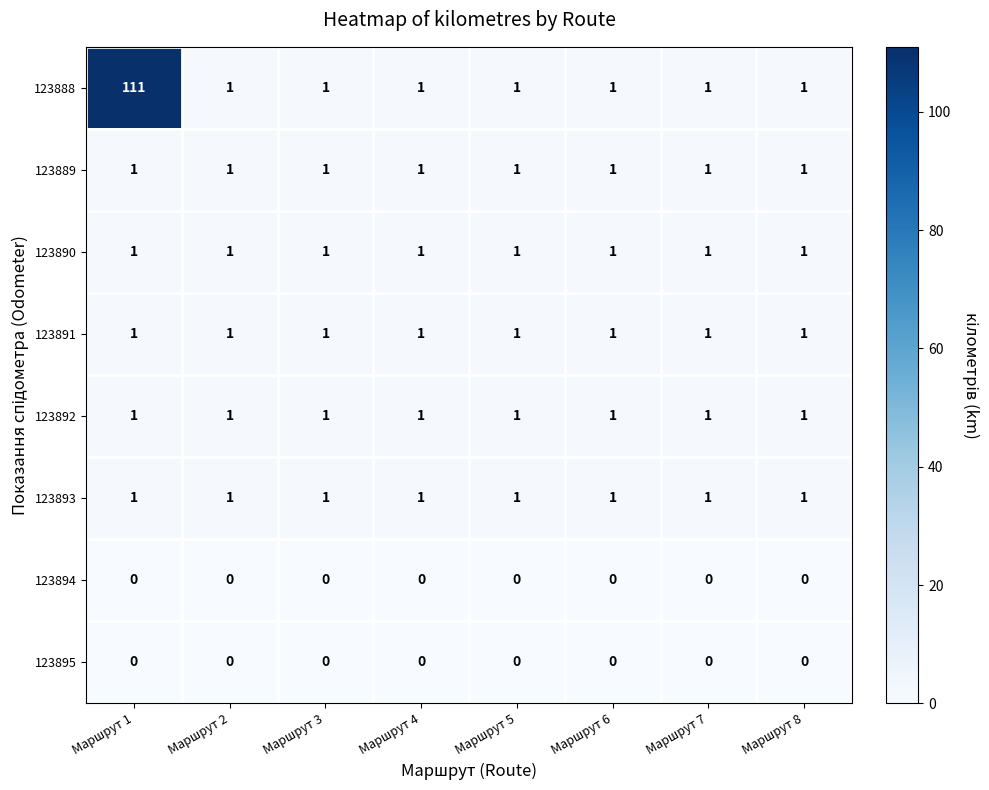

Which category has the highest value across all series?

Маршрут 1